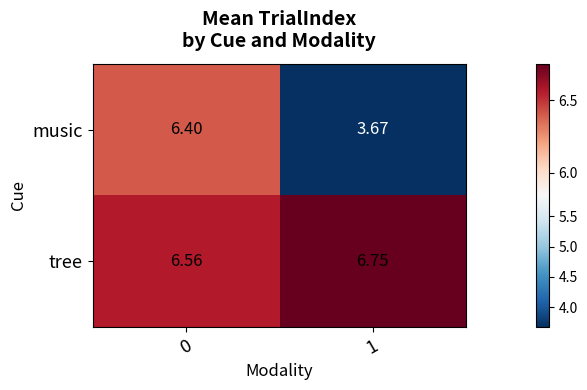

Which series has the largest range (max minus min)?

music